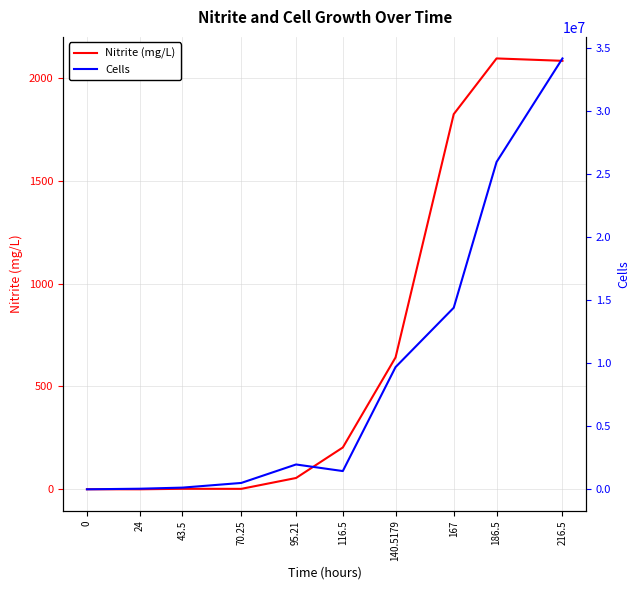

The value of Nitrite (mg/L) at 116.5 is 203.6. True or false?

True